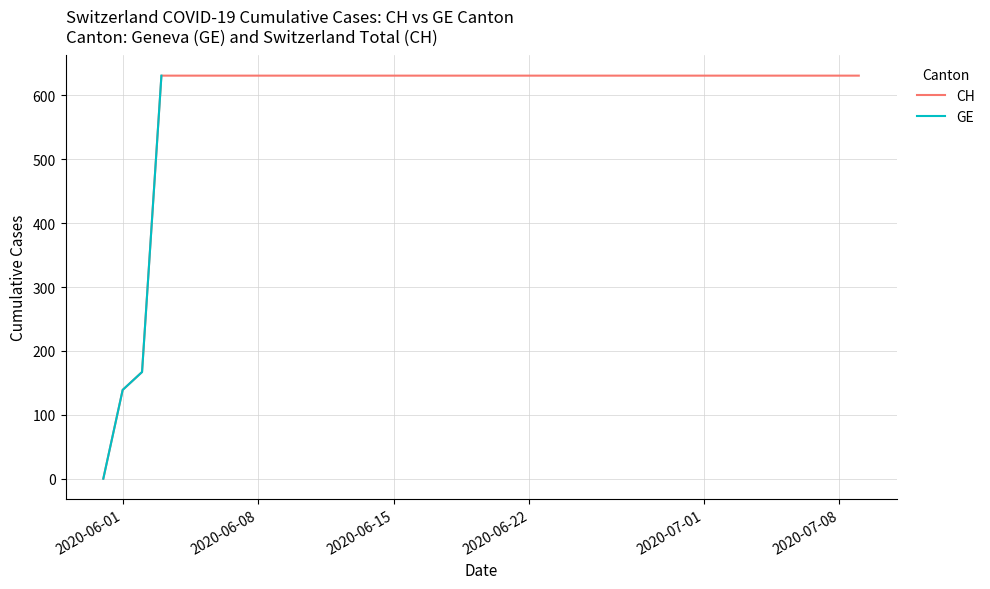

Is it true that the value at 2020-06-30 is 631?

True